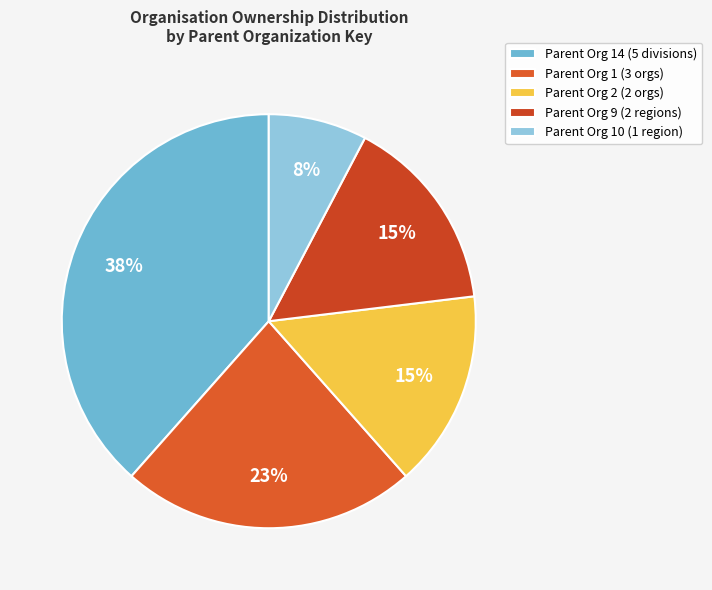

Does any single category account for the majority?

No